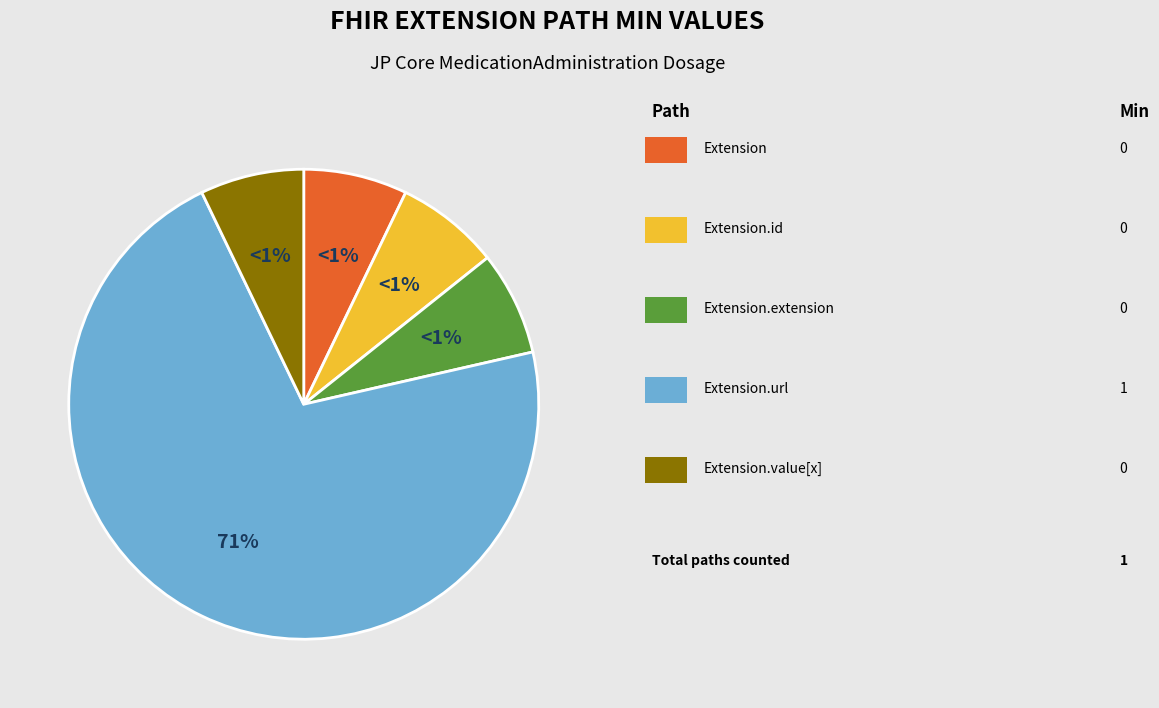

How many segments does this pie chart have?

5